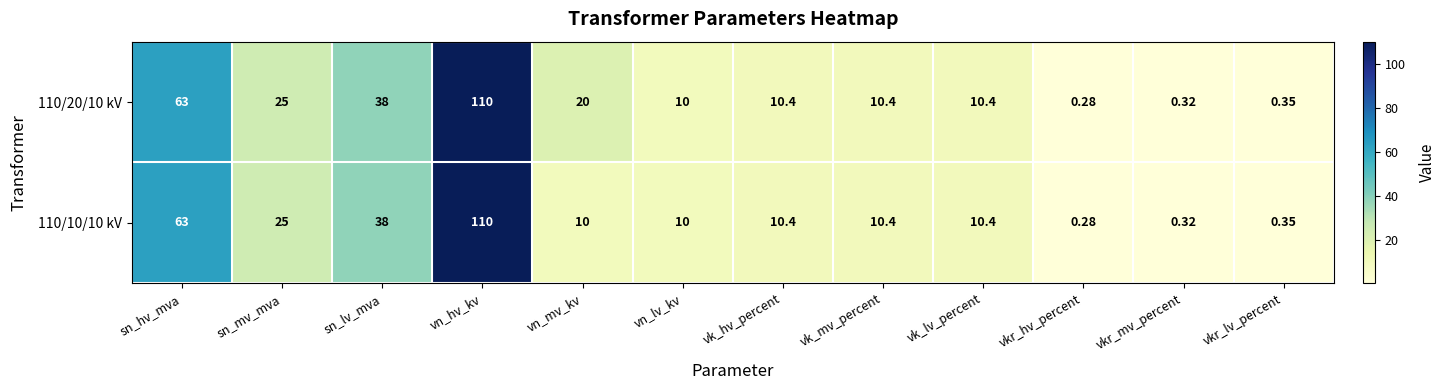

Where does the 110/10/10 kV series first go above 10?

sn_hv_mva